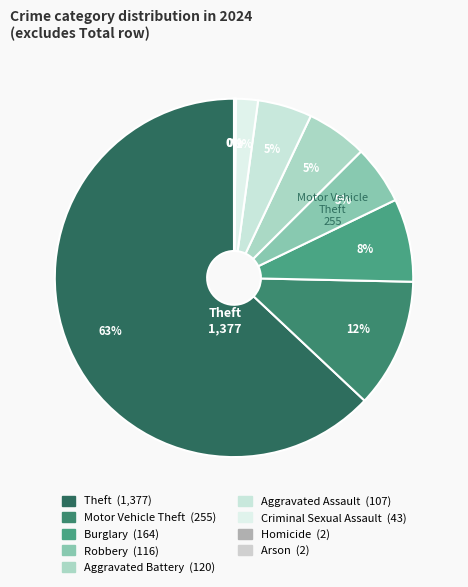

Is it true that Aggravated Battery is 1% of the pie?

False